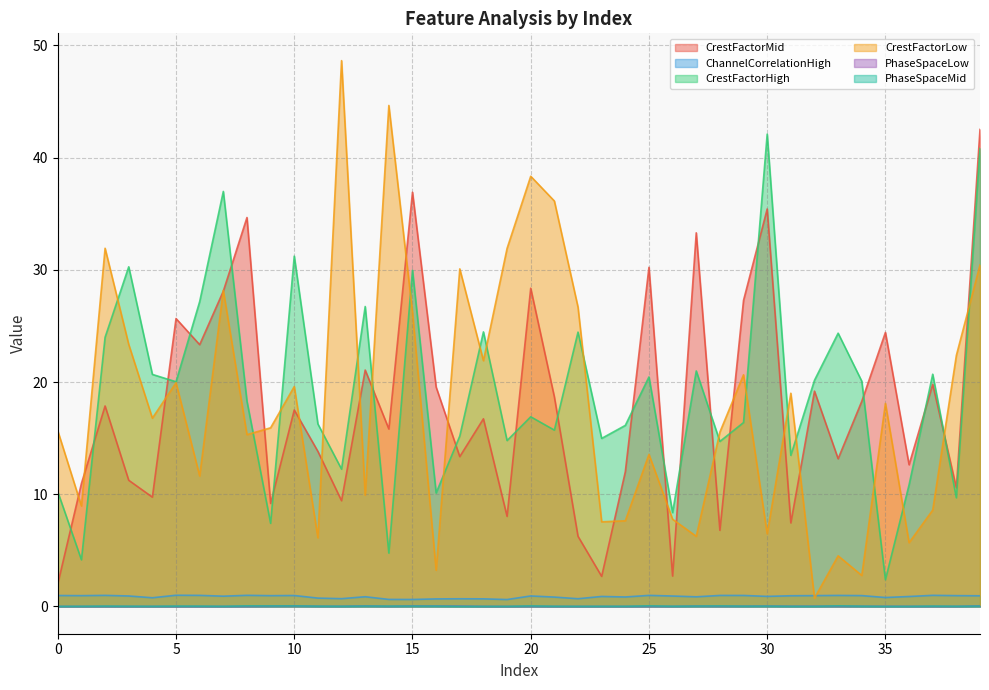

Between 7 and 20, which series saw the biggest shift?

CrestFactorHigh